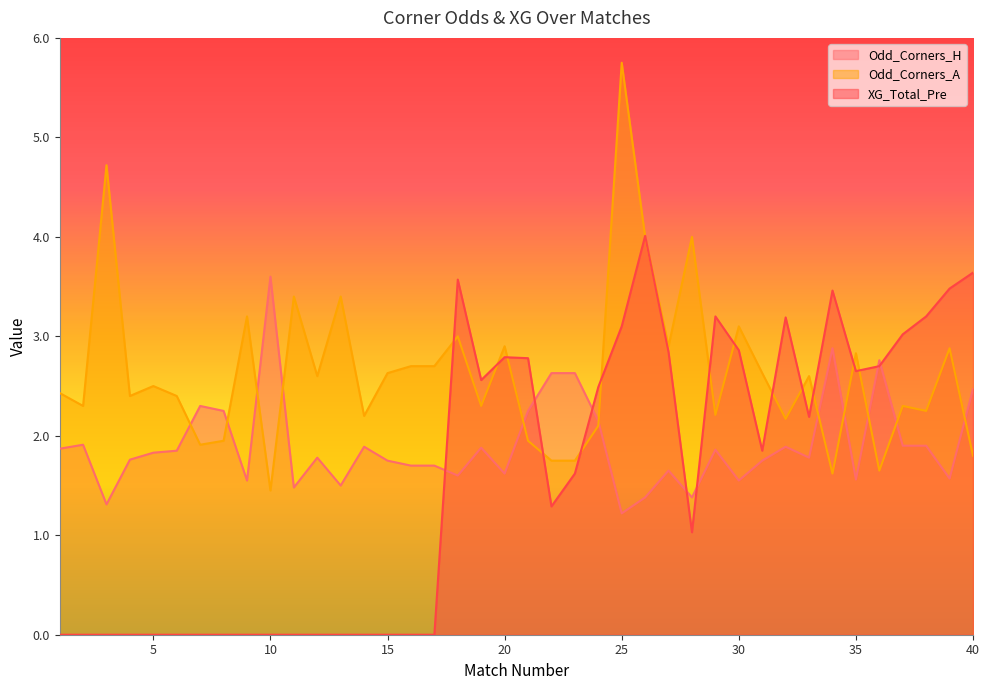

Between 10 and 20, which series saw the biggest shift?

XG_Total_Pre